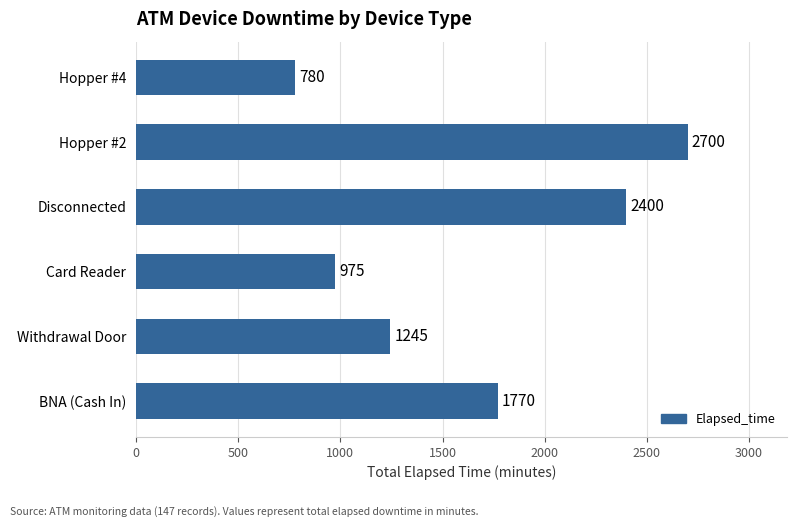

What is the smallest value displayed?

780